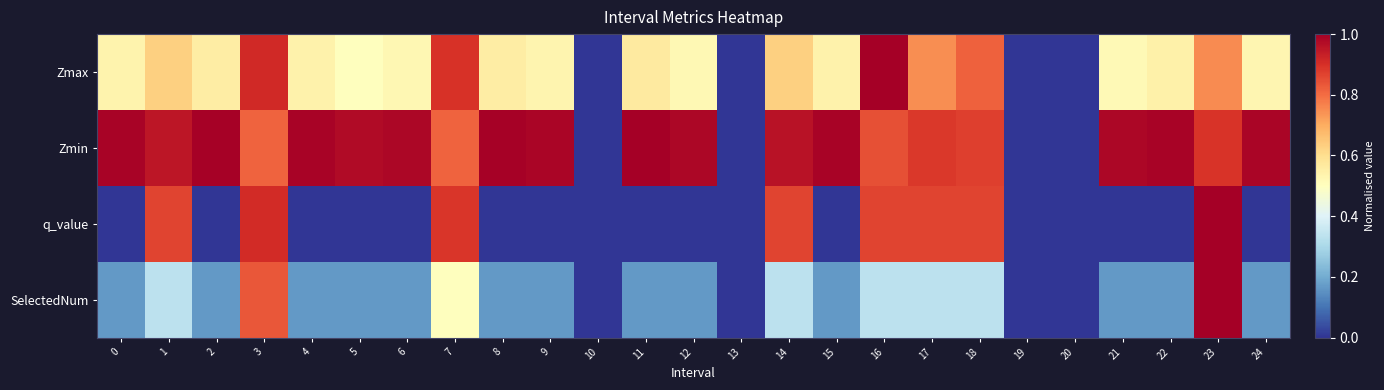

Count the number of categories in the chart.

25